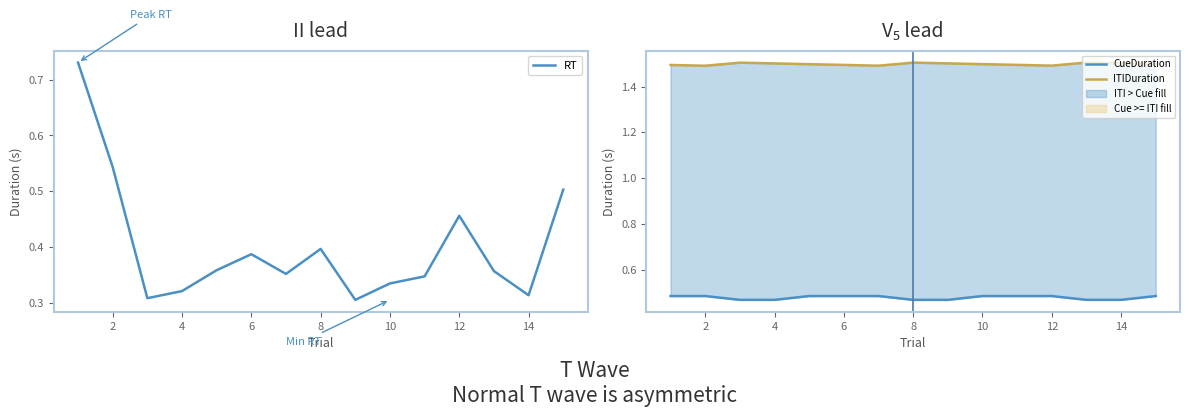

True or false: RT has a value of 0.6 at 8.

False